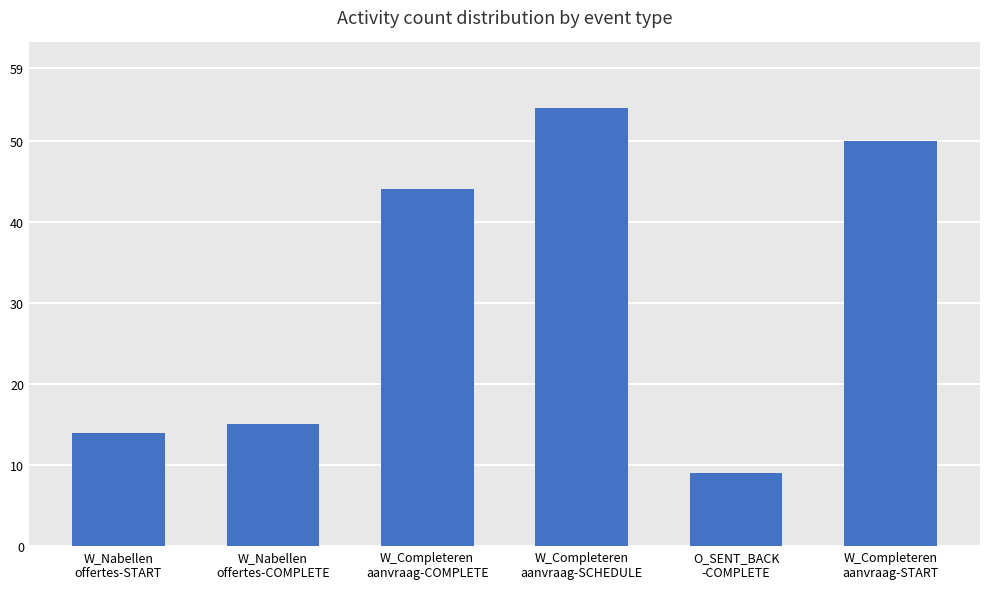

Reading left to right, list all the values displayed in this chart.

W_Nabellen
offertes-START=14	W_Nabellen
offertes-COMPLETE=15	W_Completeren
aanvraag-COMPLETE=44	W_Completeren
aanvraag-SCHEDULE=54	O_SENT_BACK
-COMPLETE=9	W_Completeren
aanvraag-START=50